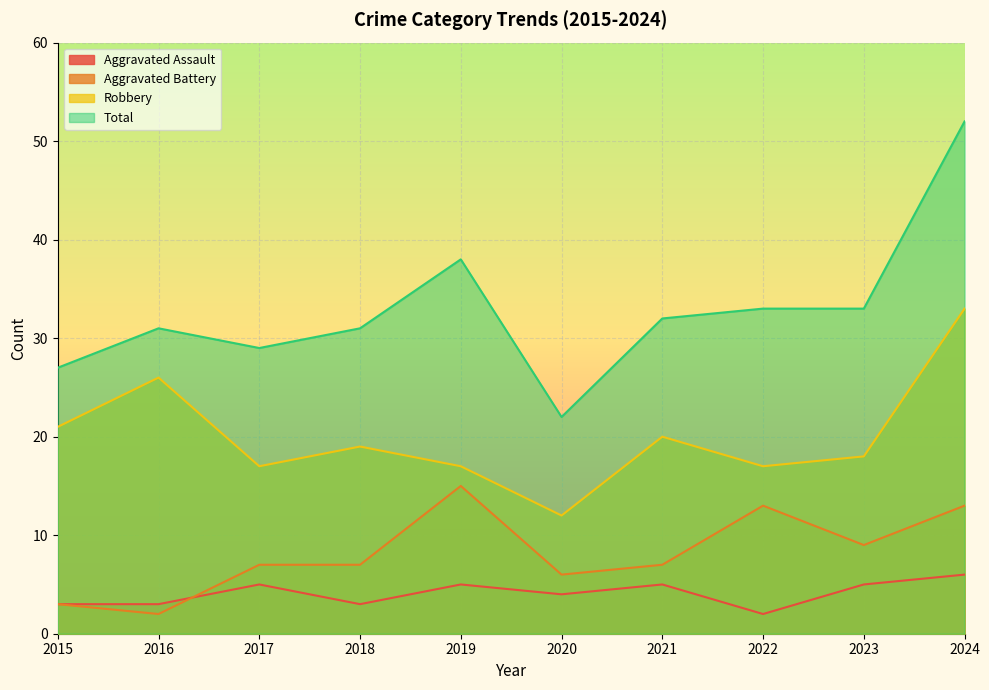

What is the approximate value of Aggravated Battery at 2024, to the nearest 5?

15